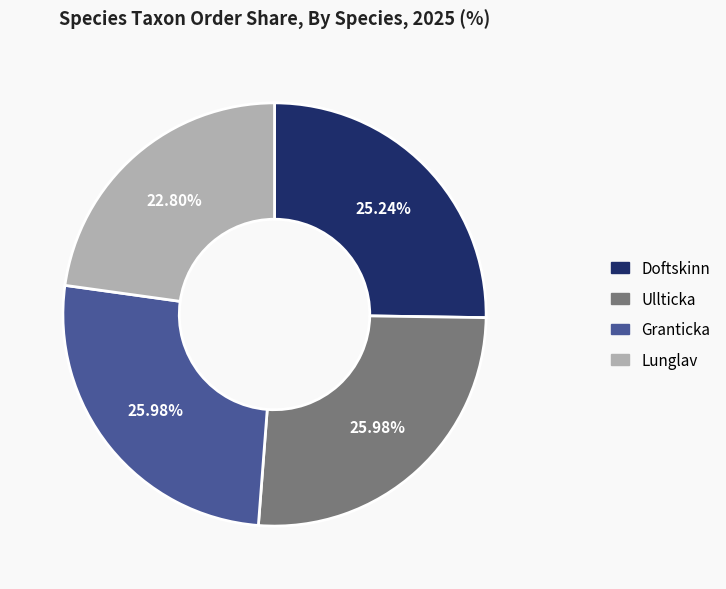

What is the ratio of the value at Granticka to the value at Lunglav?

1.1